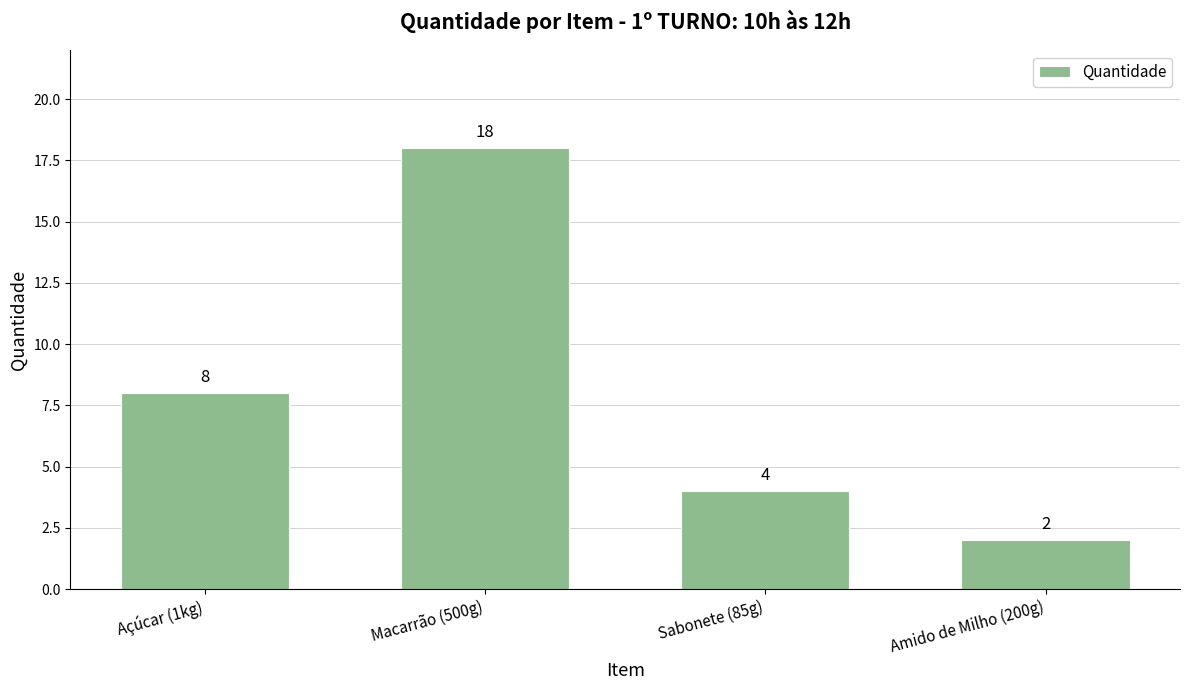

Reading left to right, what are all the values shown in this chart?

8	18	4	2